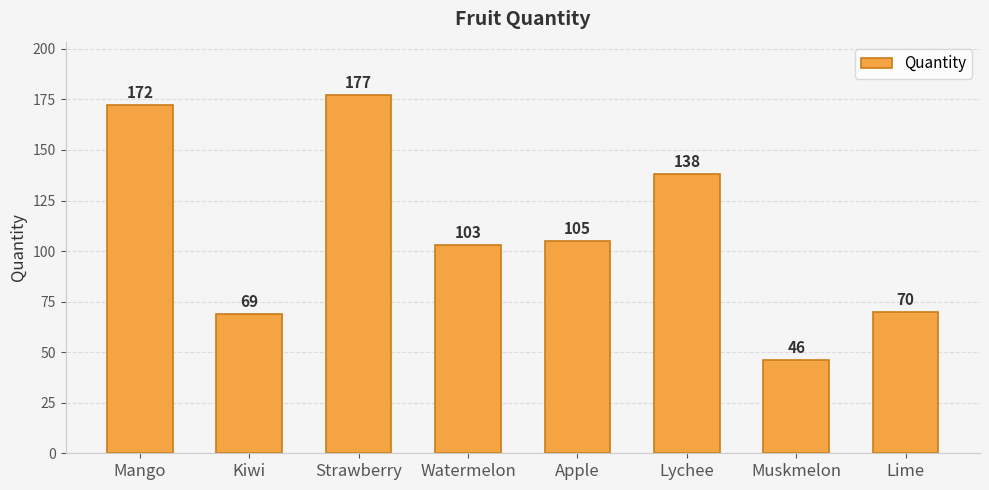

What is the approximate value at Lychee?

138